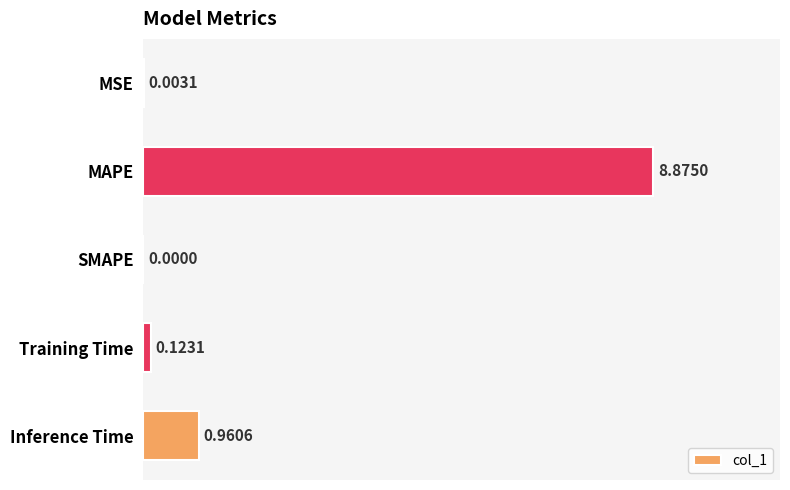

What is the sum of the values at MAPE and SMAPE?

8.9